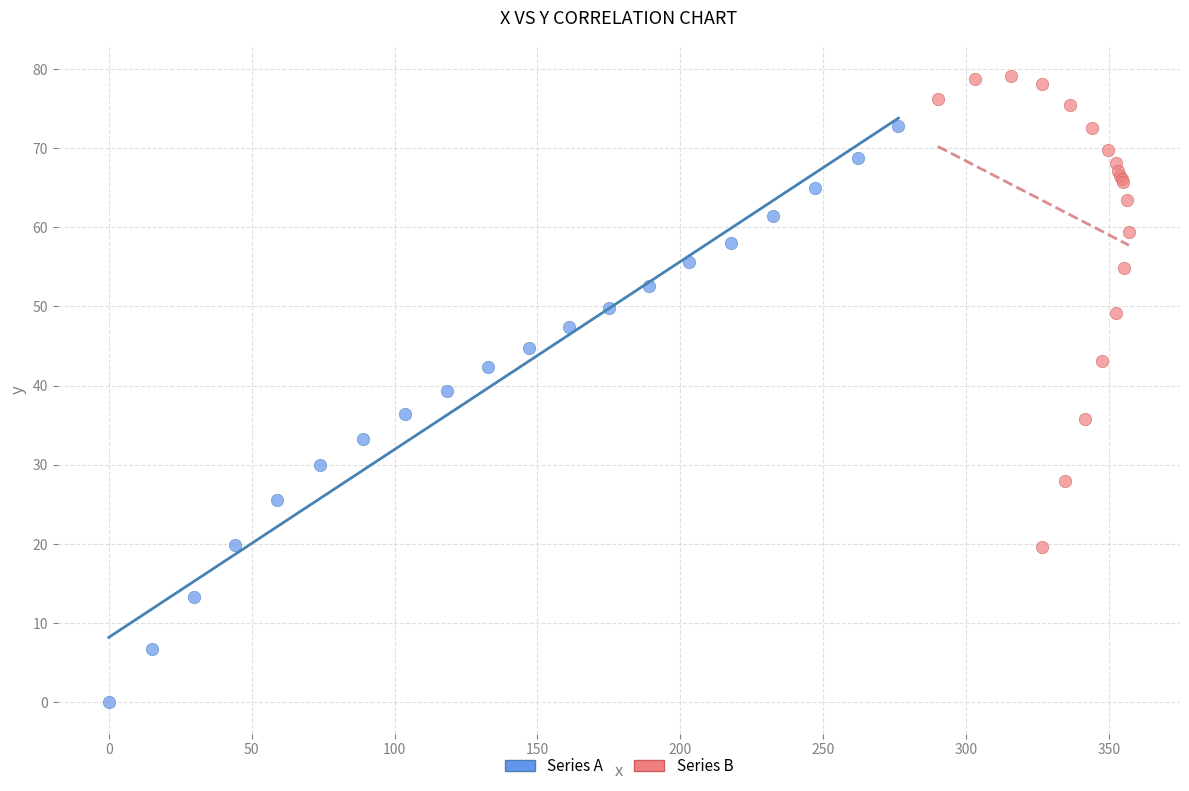

Which series contains the highest Y value?

Series B